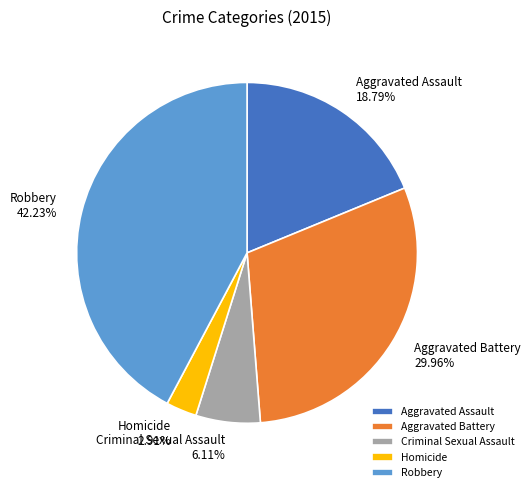

Rank the categories by value from lowest to highest.

Homicide, Criminal Sexual Assault, Aggravated Assault, Aggravated Battery, Robbery